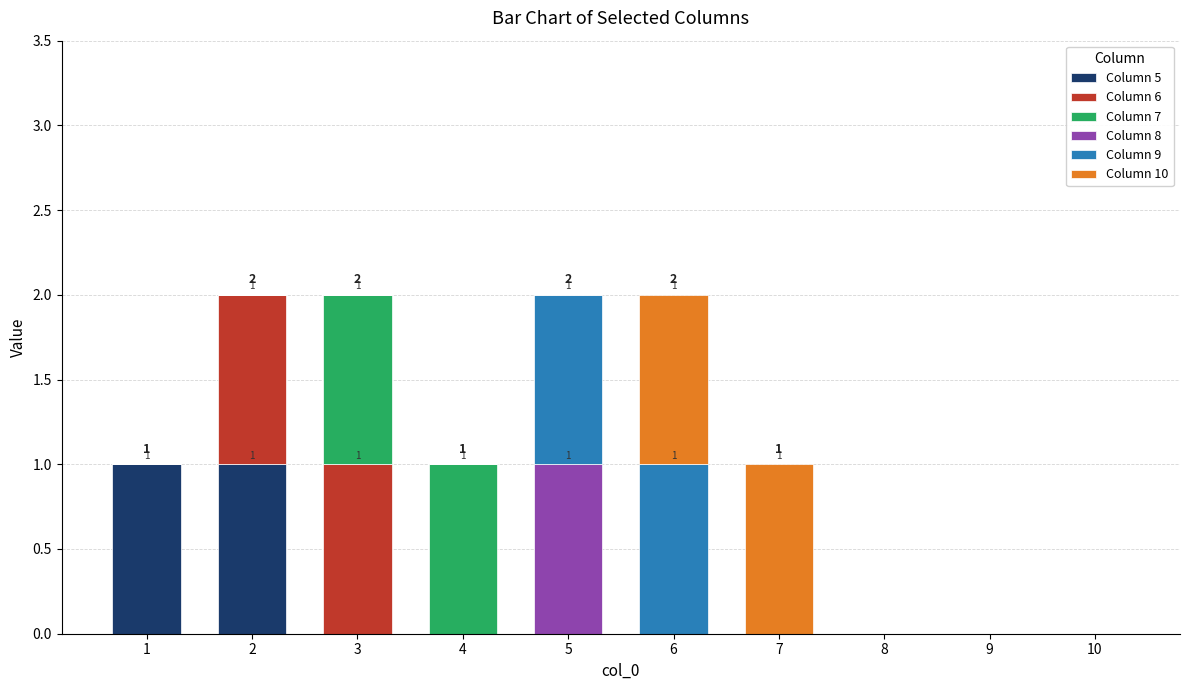

Is it true that Column 5 equals 0 at 5?

True